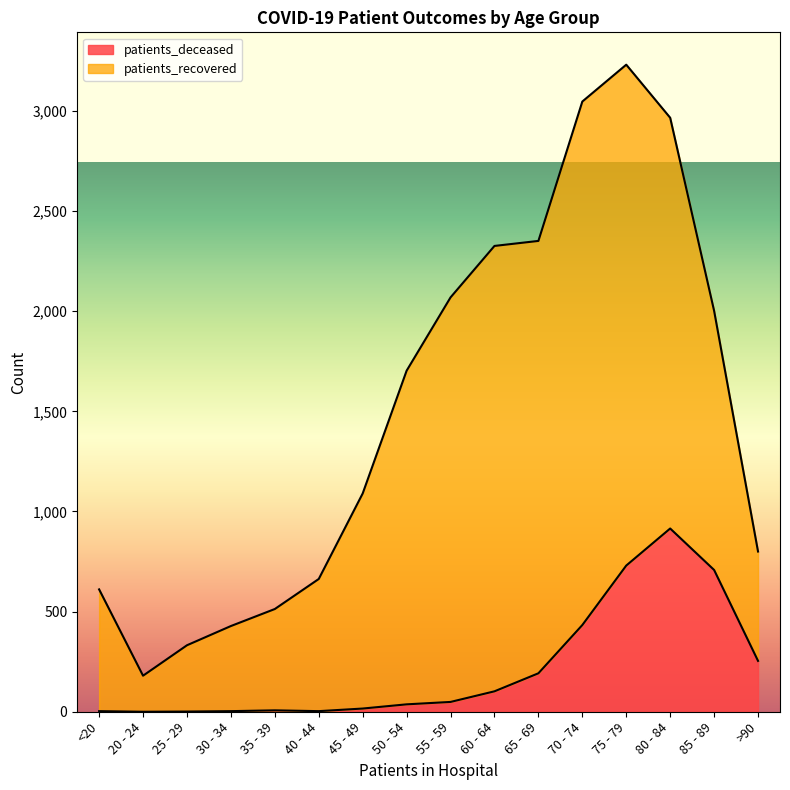

True or false: the data shows 989 at 85 - 89.

False